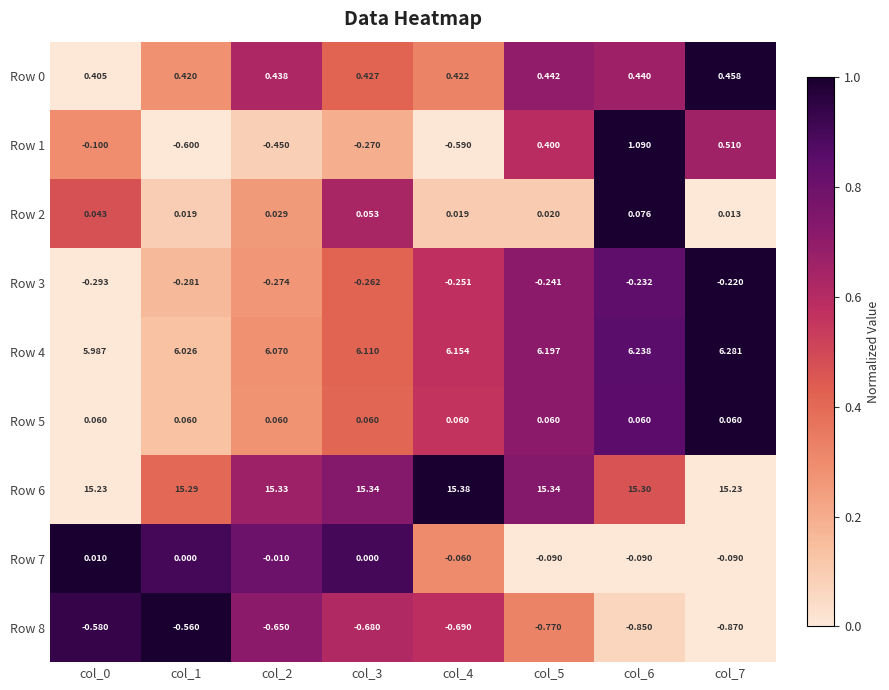

Is the value of Row 1 at col_1 greater than the value of Row 4 at col_0?

No